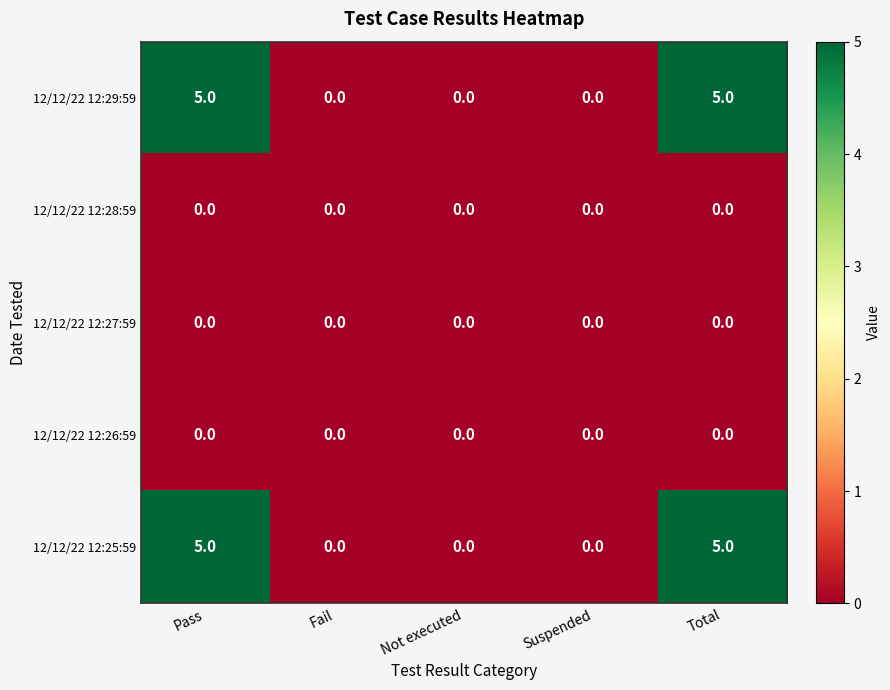

What is the total value across all series at Total?

10